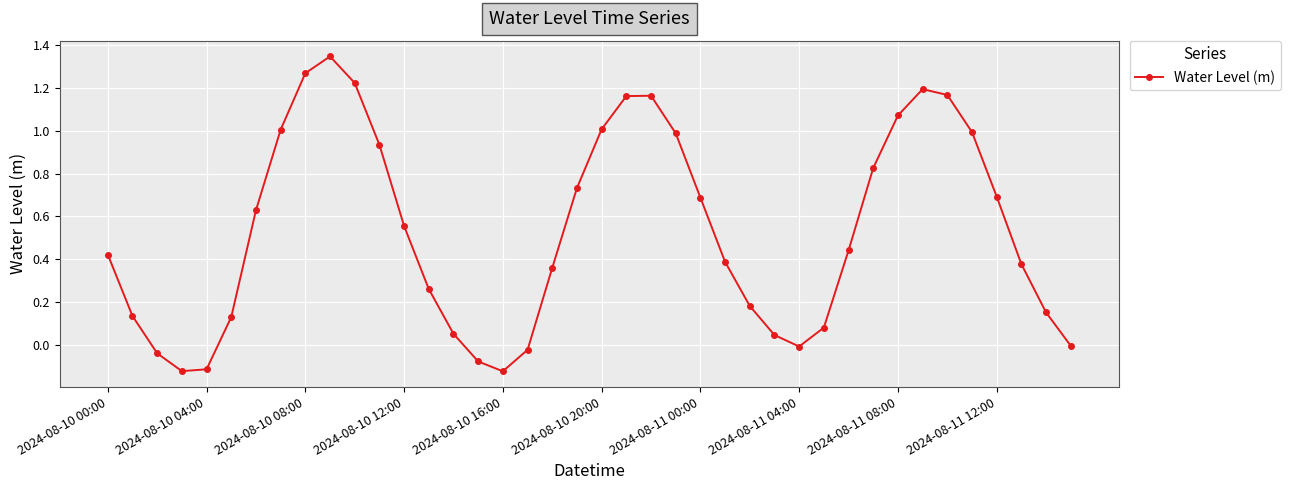

True or false: the data has more than 2 interior local peaks.

True